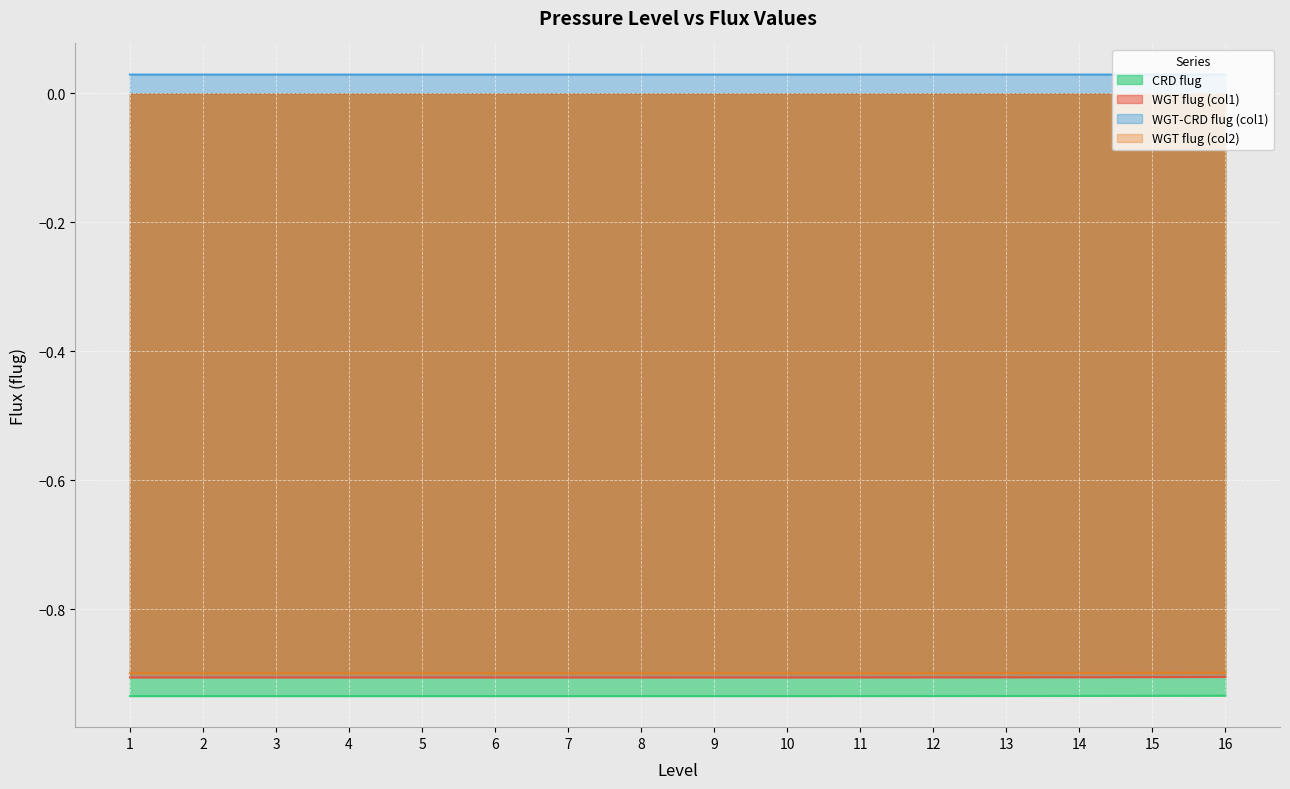

What is the sum of all CRD flug values?

-15.0